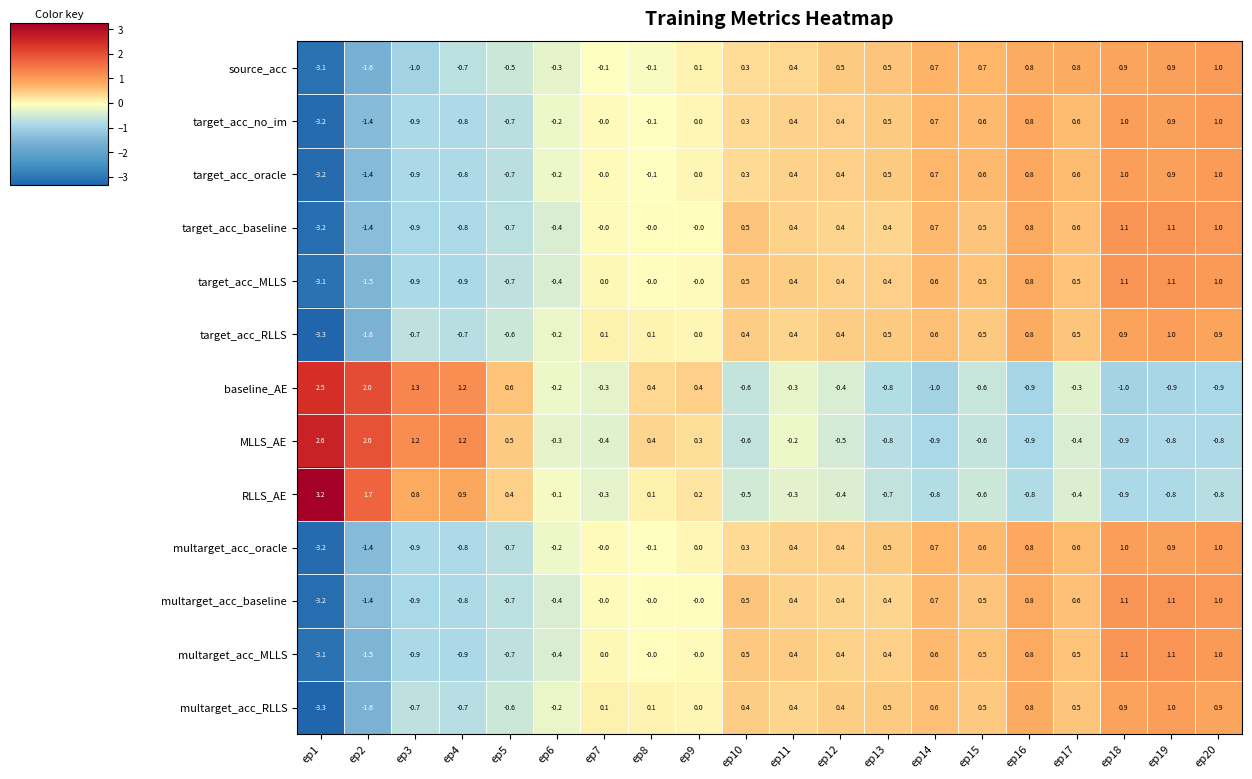

The value of source_acc at ep17 is 0.8. True or false?

True